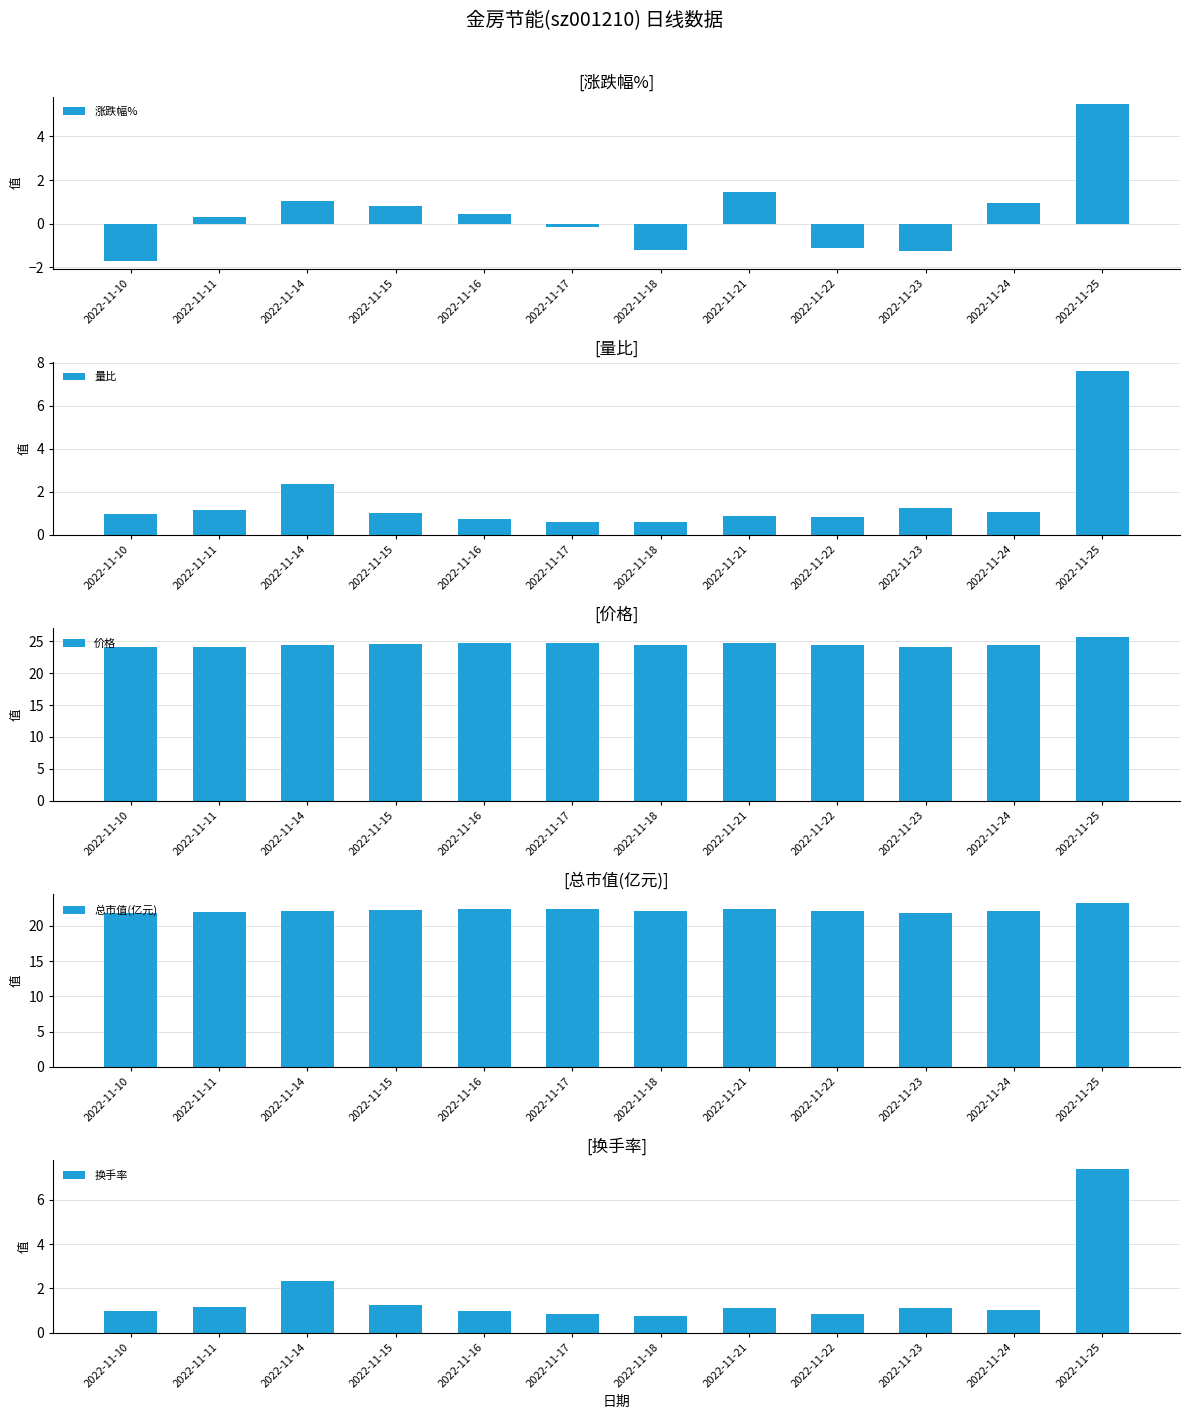

What is the difference between the maximum and second lowest values in the 换手率 series?

6.6